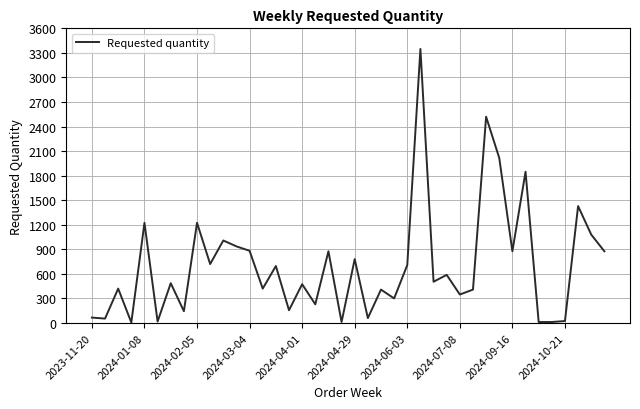

What is the maximum value shown in the chart?

3348